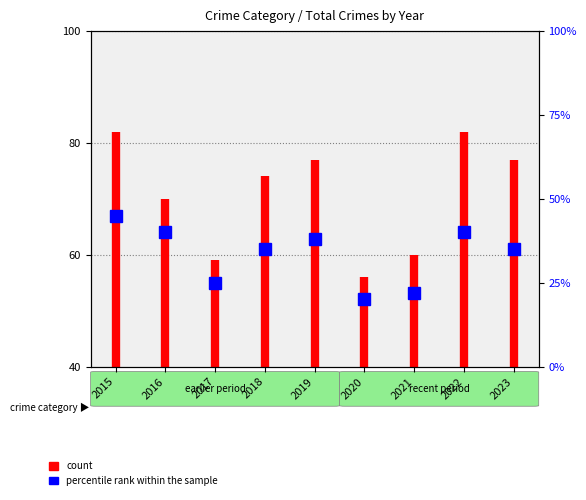

What is the average value?

61